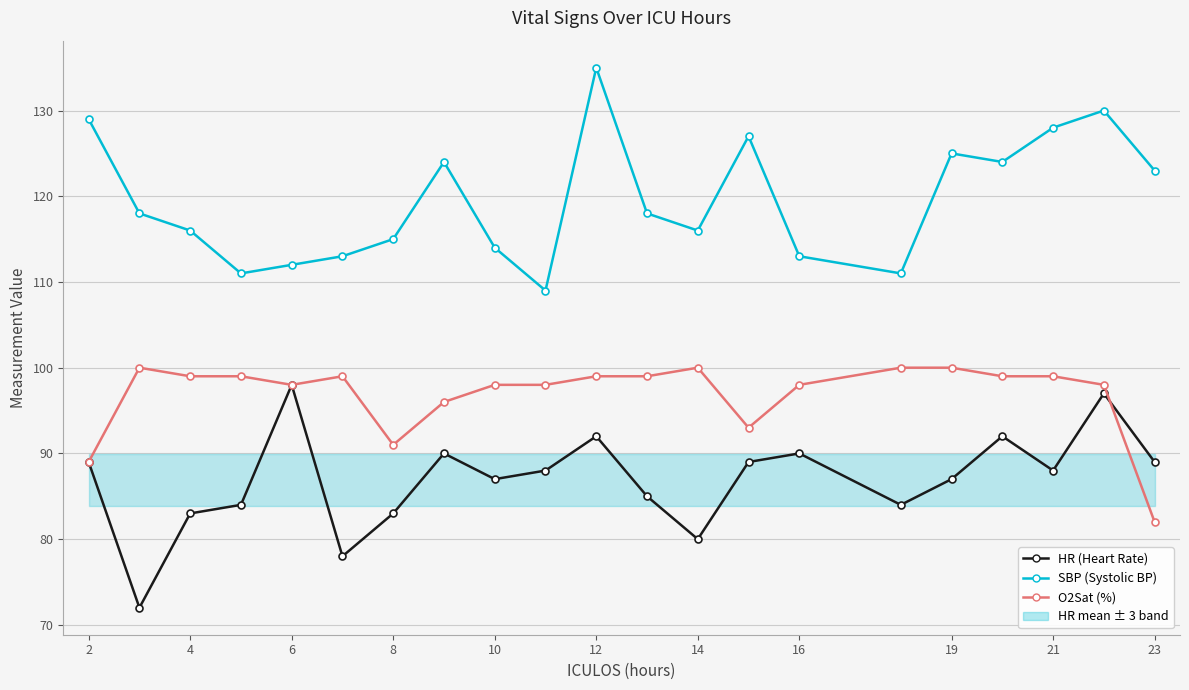

True or false: O2Sat (%) and SBP (Systolic BP) cross at least once.

False